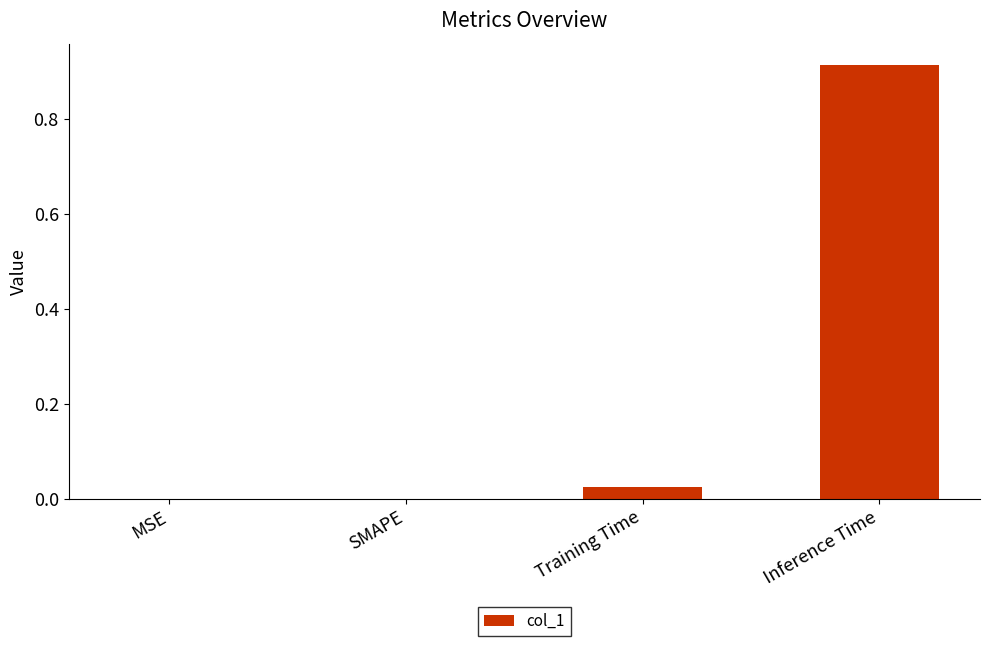

Is it true that the value at SMAPE is 0.4?

False